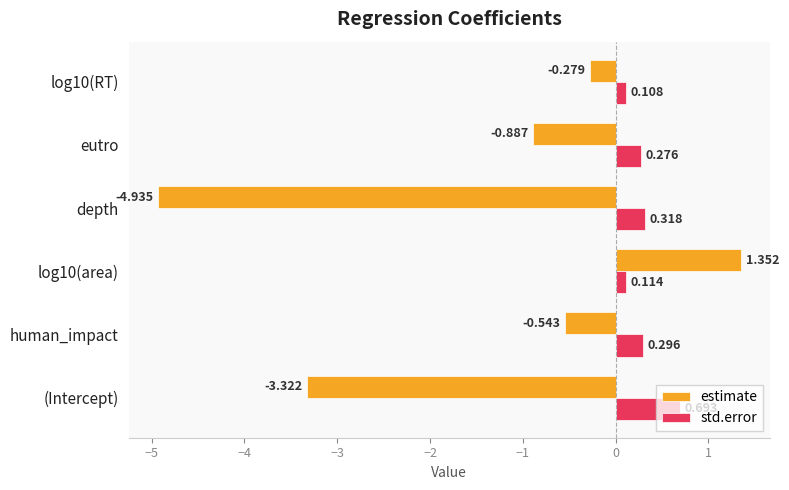

Which series has the largest range (max minus min)?

estimate